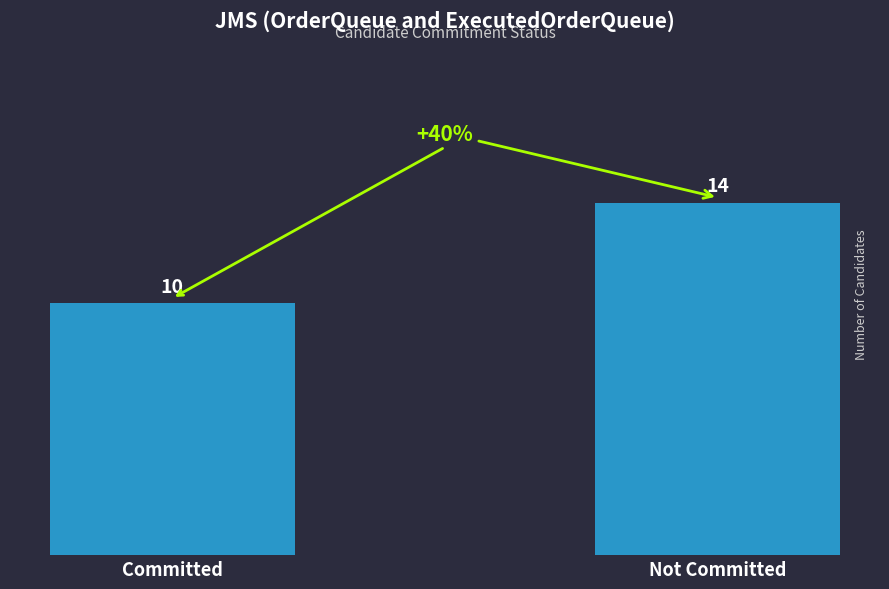

List the labels in order of value, largest first.

Not Committed, Committed